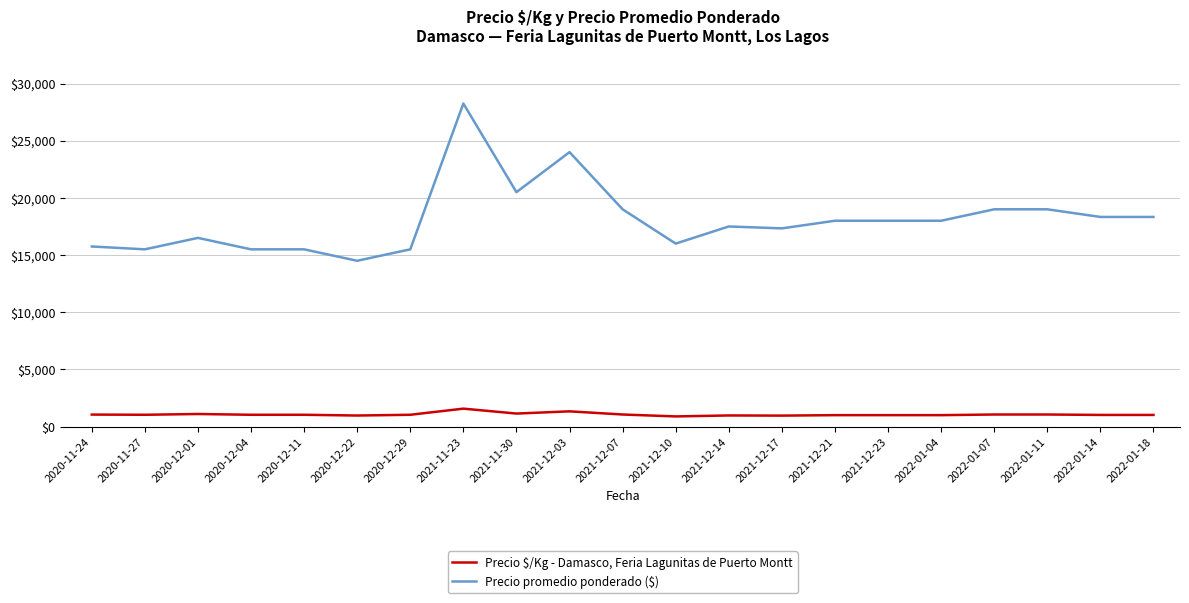

What value does the Precio $/Kg - Damasco, Feria Lagunitas de Puerto Montt series have at 2021-12-03?

1333